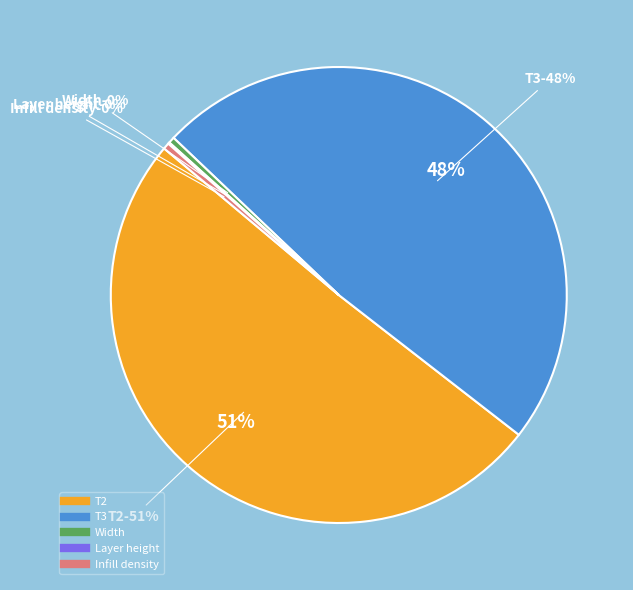

What is the ratio of the value at T2 to the value at Infill density?

115.0